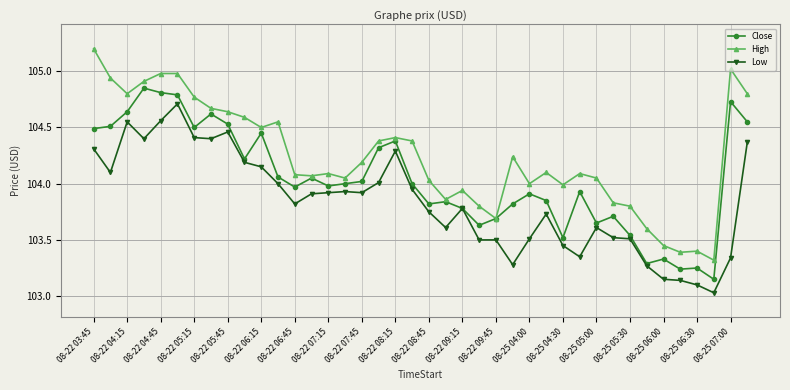

Rank the series by their average value, from lowest to highest.

Low, Close, High